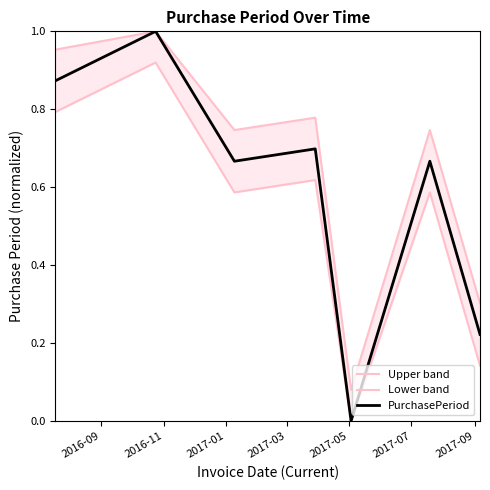

Which series has the largest total across all categories?

Upper band